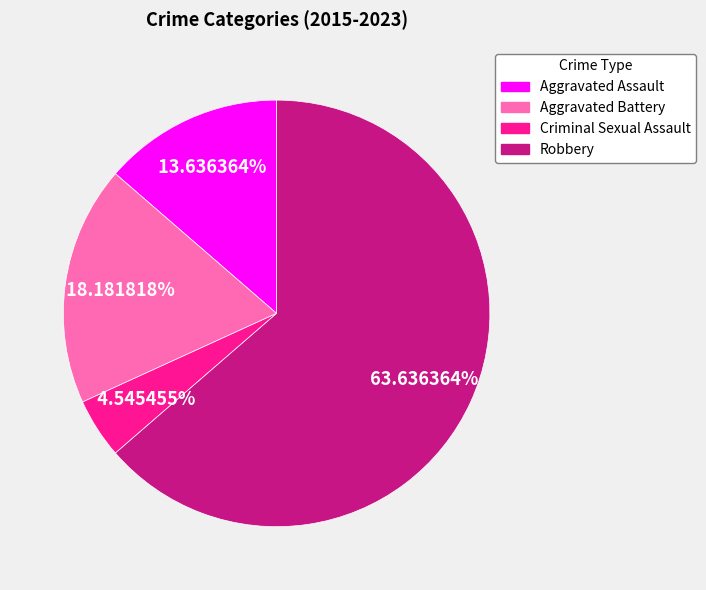

What percentage do Aggravated Assault and Aggravated Battery together represent?

31.8%